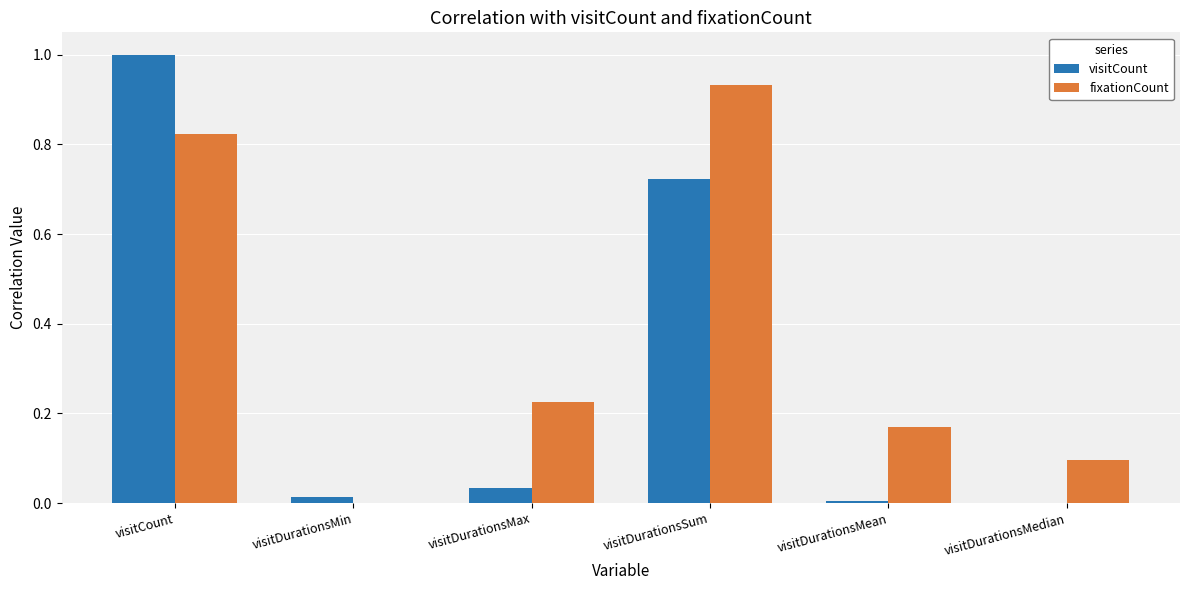

Is the value of visitCount at visitDurationsSum greater than the value of fixationCount at visitDurationsMedian?

Yes